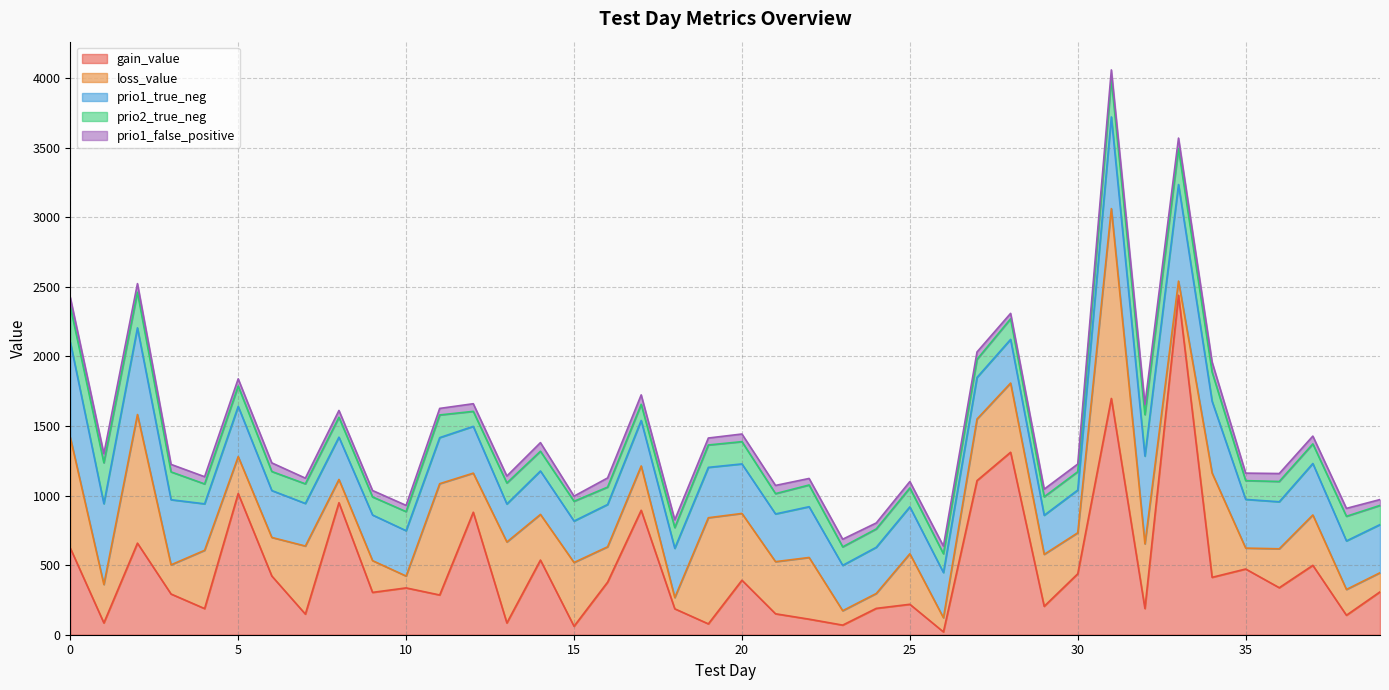

What are all the series names shown in the legend?

gain_value, loss_value, prio1_true_neg, prio2_true_neg, prio1_false_positive